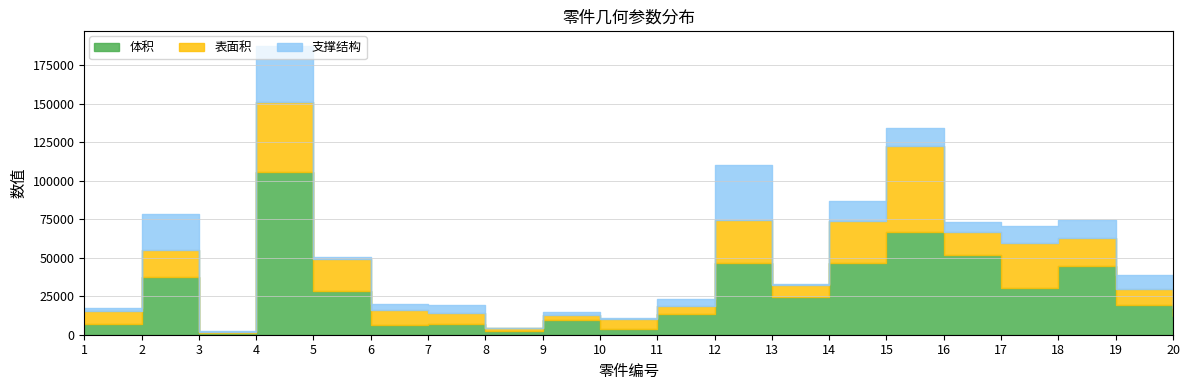

True or false: 表面积 has a value of 5670.0 at 11.

True